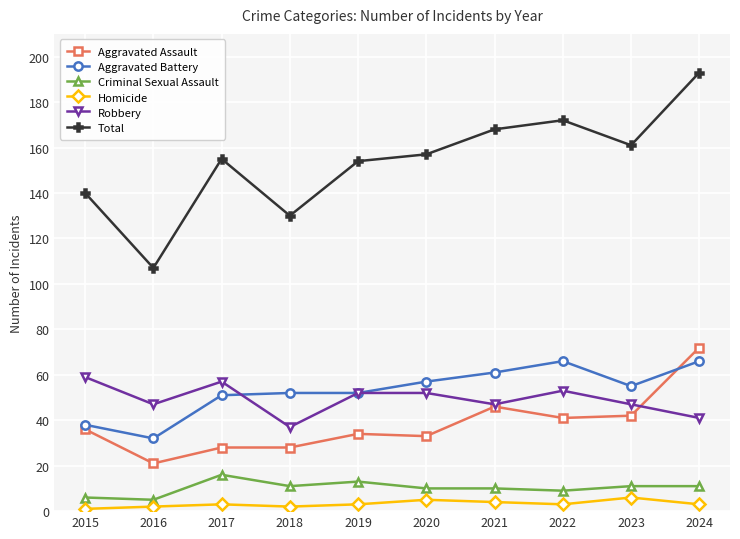

Is it true that Aggravated Assault equals 34 at 2019?

True